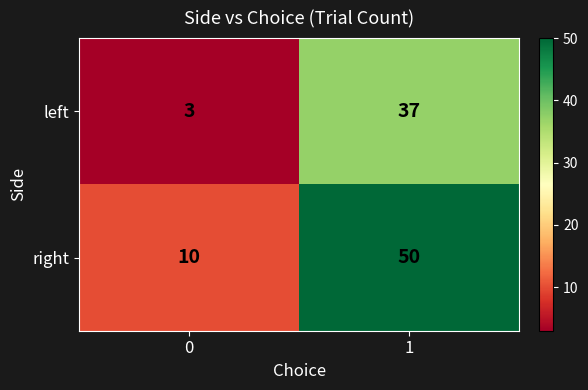

Which series changed the most between 0 and 1?

right